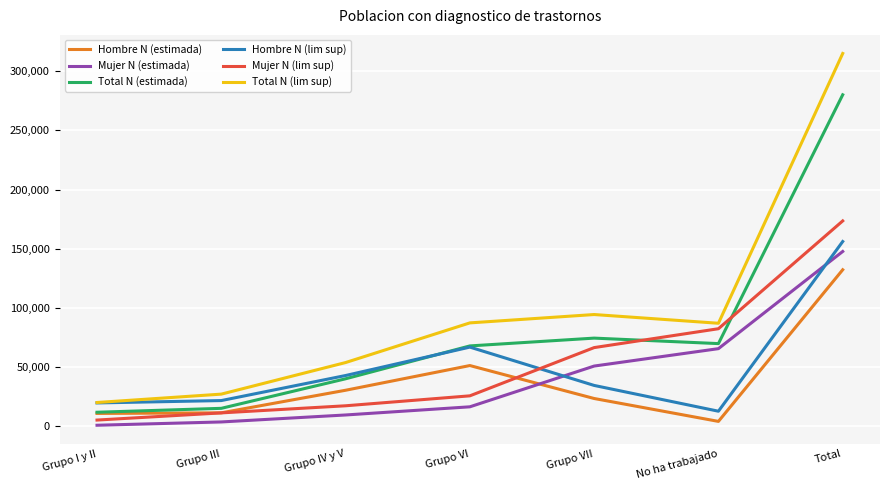

Which category has the highest value across all series?

Total